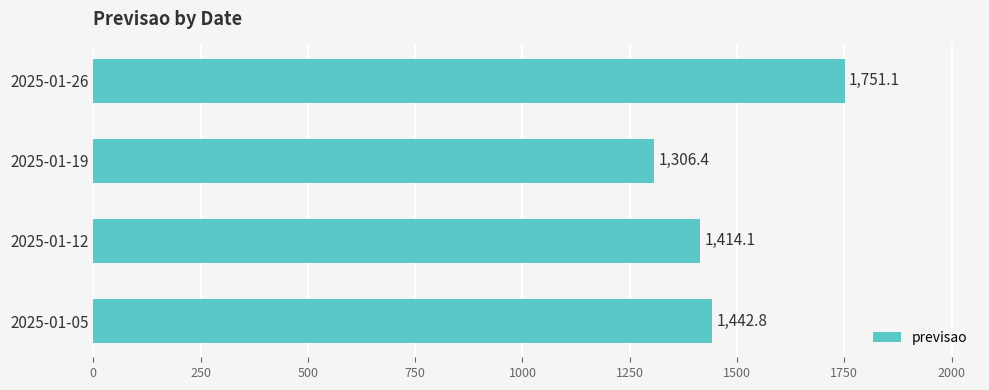

Are the bars grouped side by side (vs. stacked)?

No